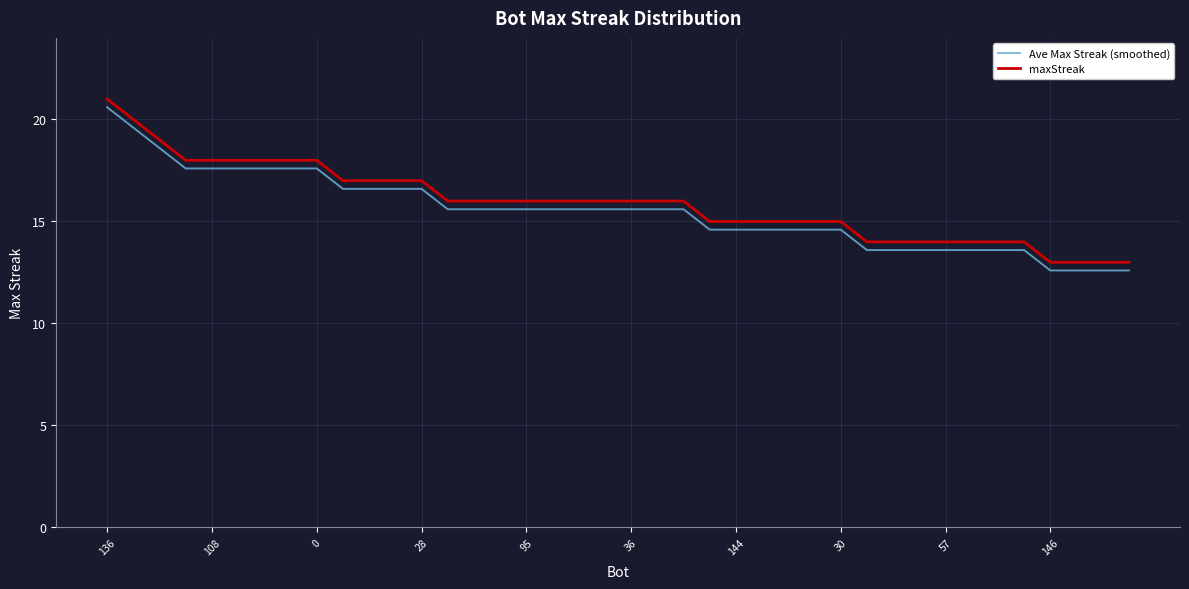

True or false: Ave Max Streak (smoothed) and maxStreak intersect in this chart.

False